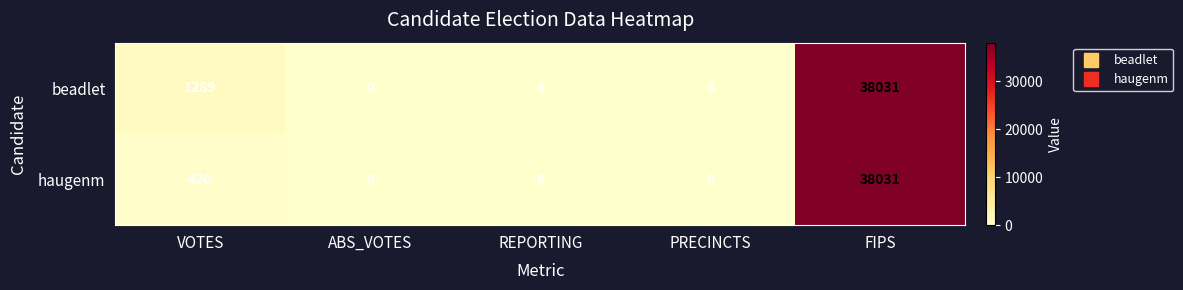

What is the total value across all series at PRECINCTS?

12